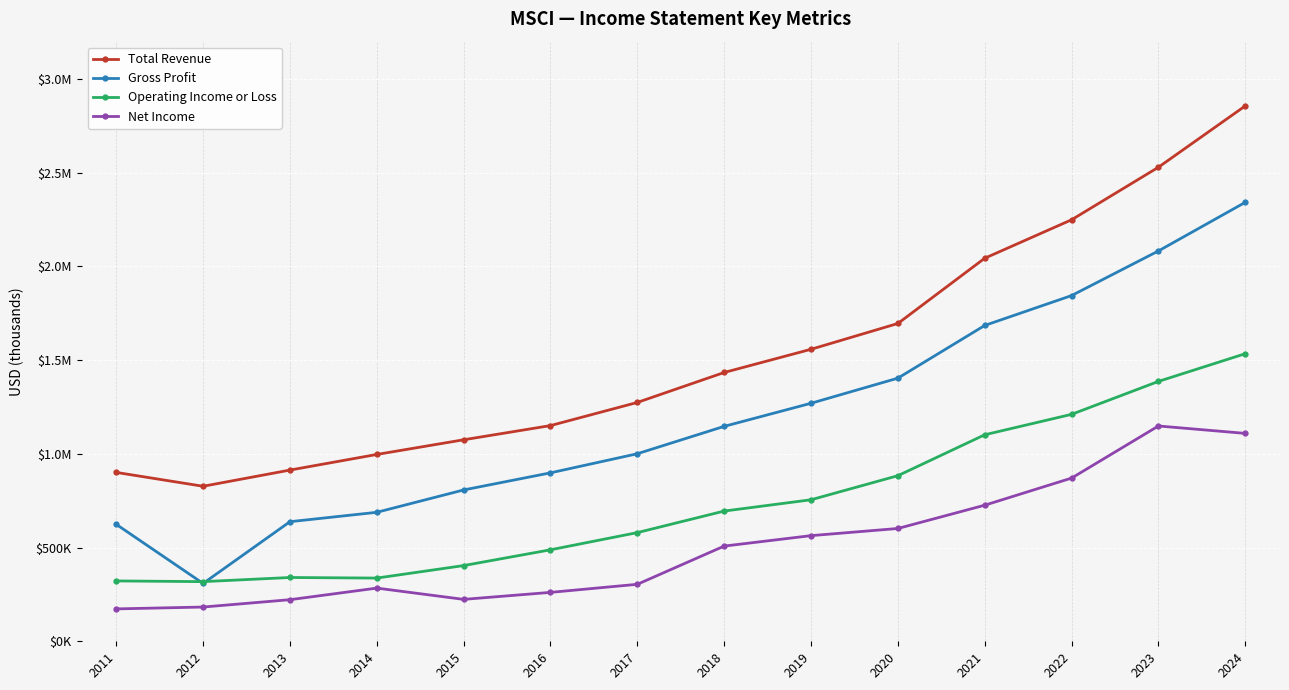

How many interior local valleys does the Total Revenue series have?

1